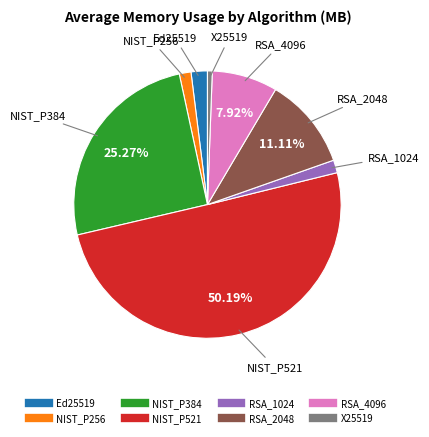

Which category has the smallest portion of the pie?

X25519